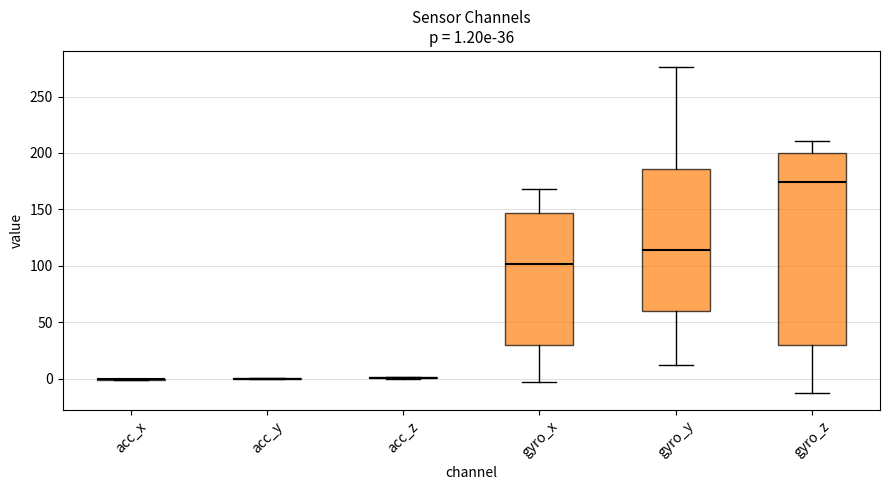

Which box is the tallest, from its lower edge to its upper edge?

gyro_z